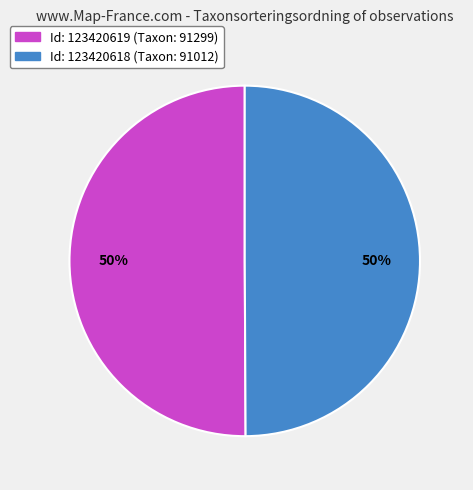

To the nearest percent, what is the average slice percentage?

50%